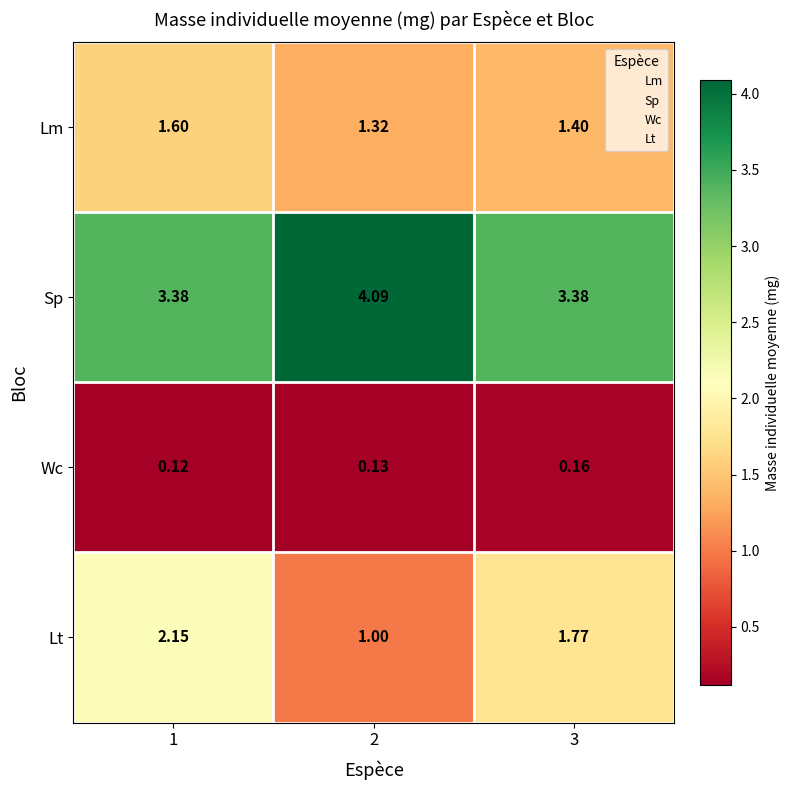

Rank the series by their maximum value, from highest to lowest.

Sp, Lt, Lm, Wc